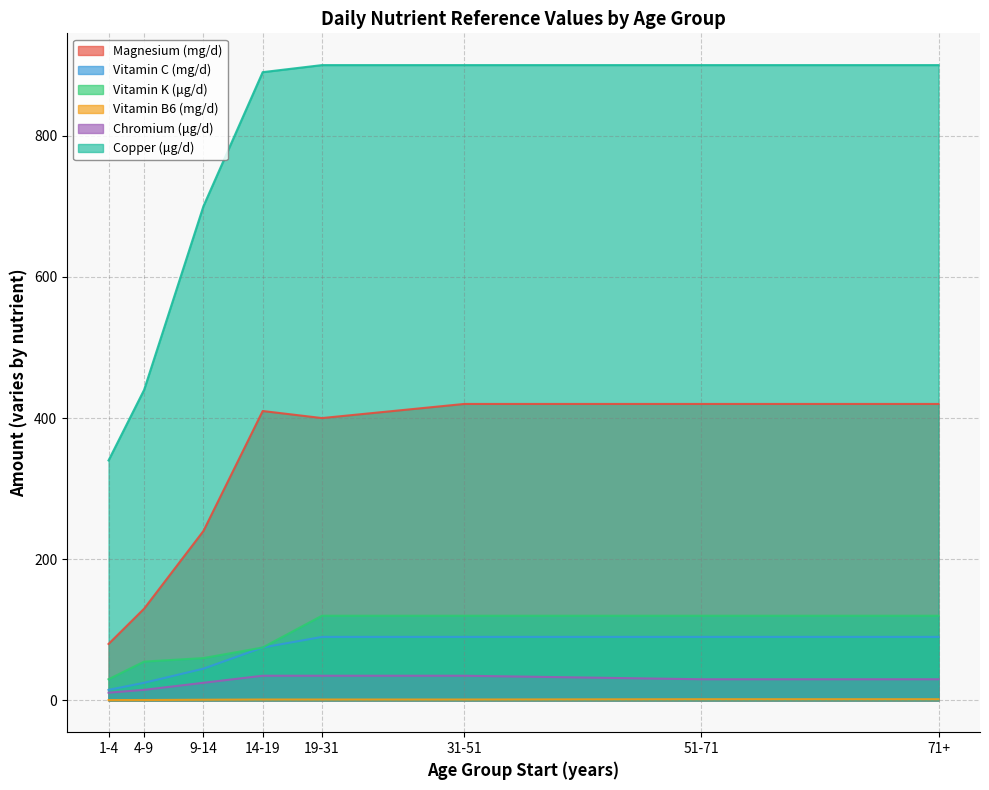

How many series are shown in this chart?

6